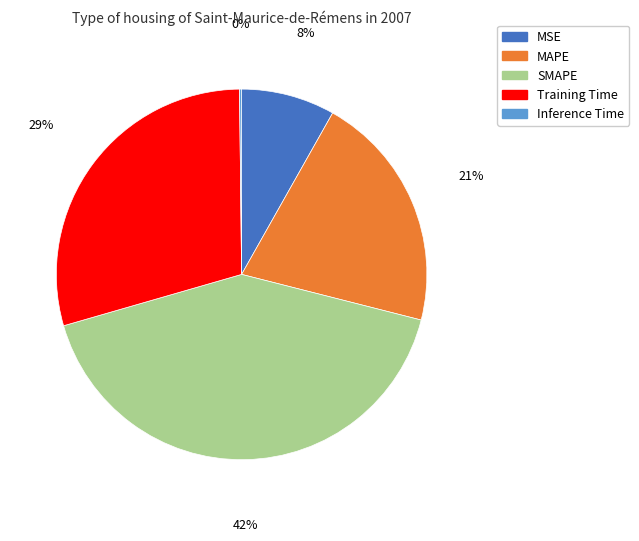

Is the sum of SMAPE and Training Time greater than half?

Yes